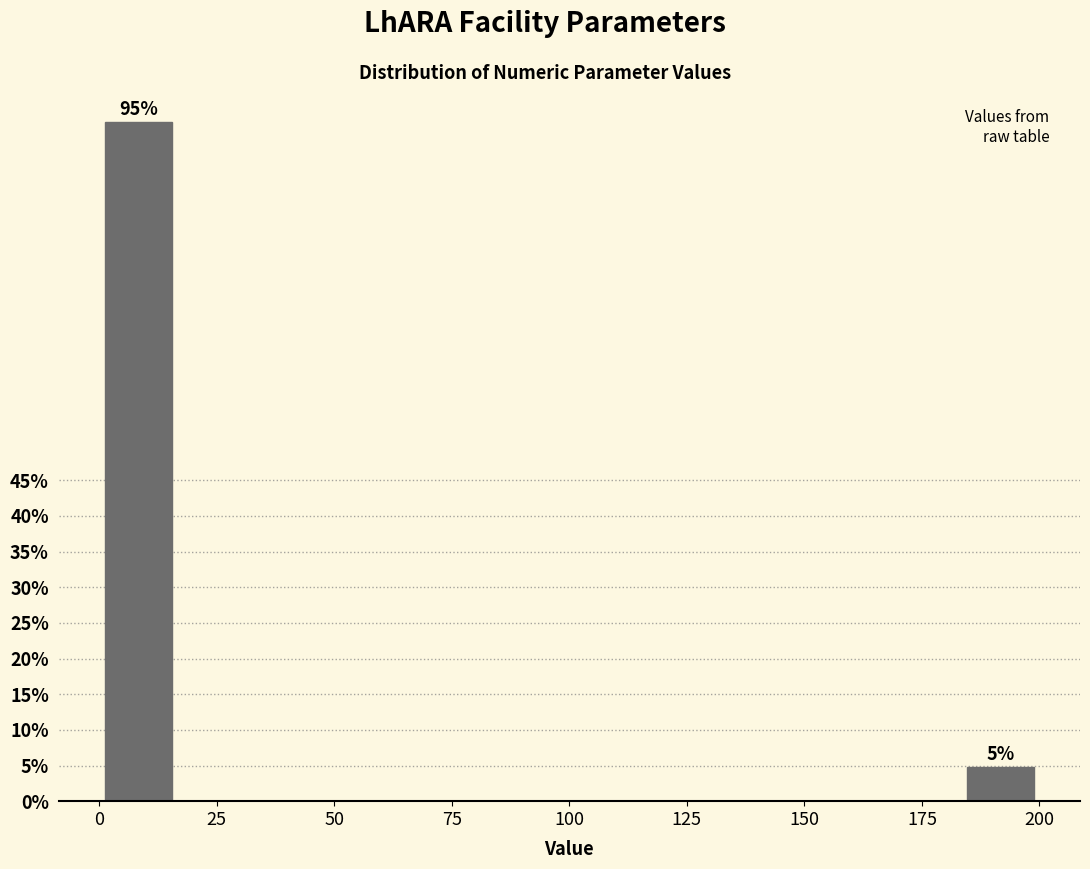

Around what value on the x-axis is the tallest bar? Give the approximate position of its centre, as read against the axis.

10